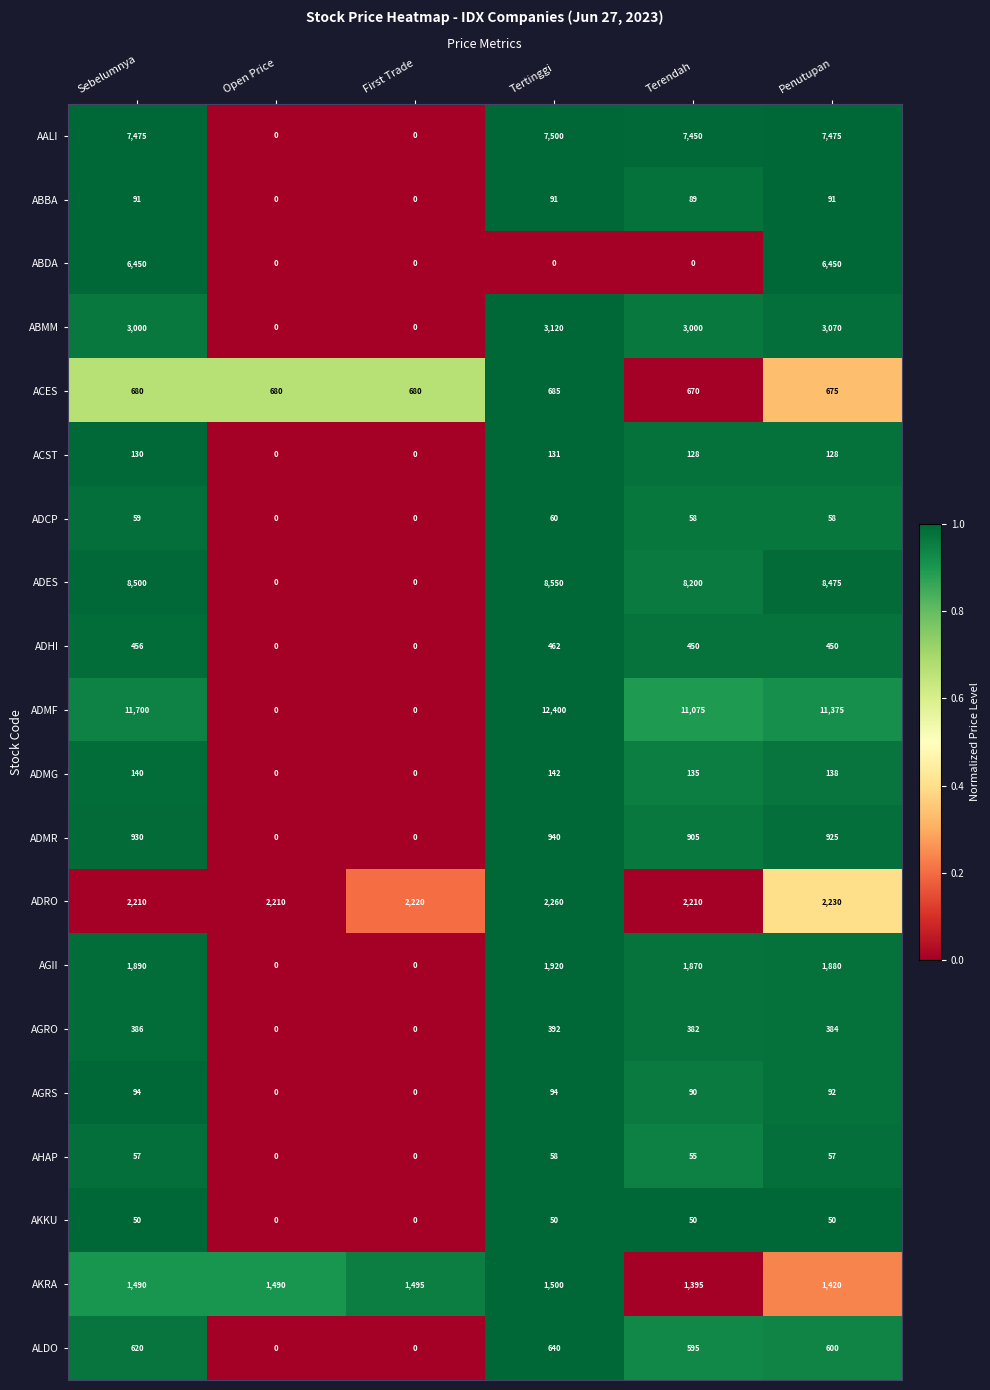

At which category is the sum across all series the highest?

Sebelumnya